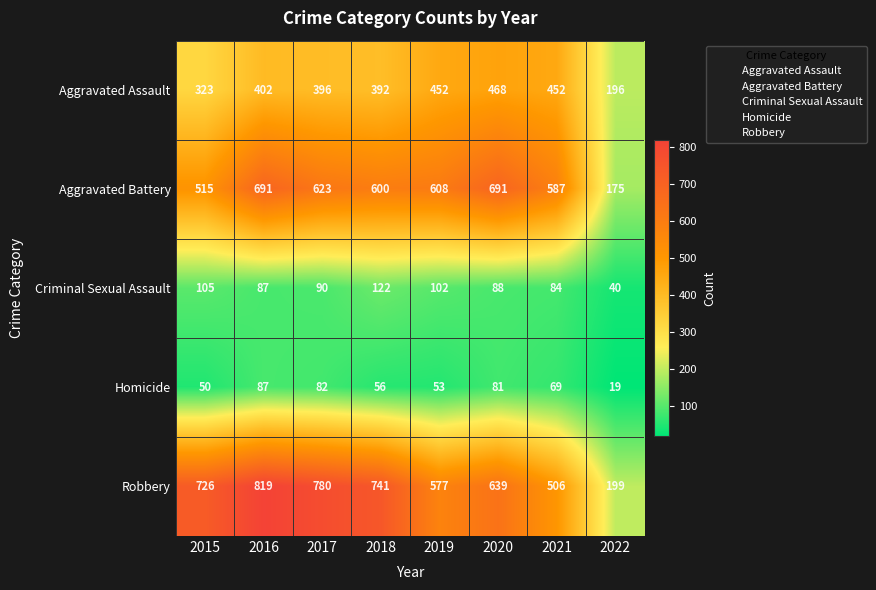

List the series in order of their peak value, lowest first.

Homicide, Criminal Sexual Assault, Aggravated Assault, Aggravated Battery, Robbery